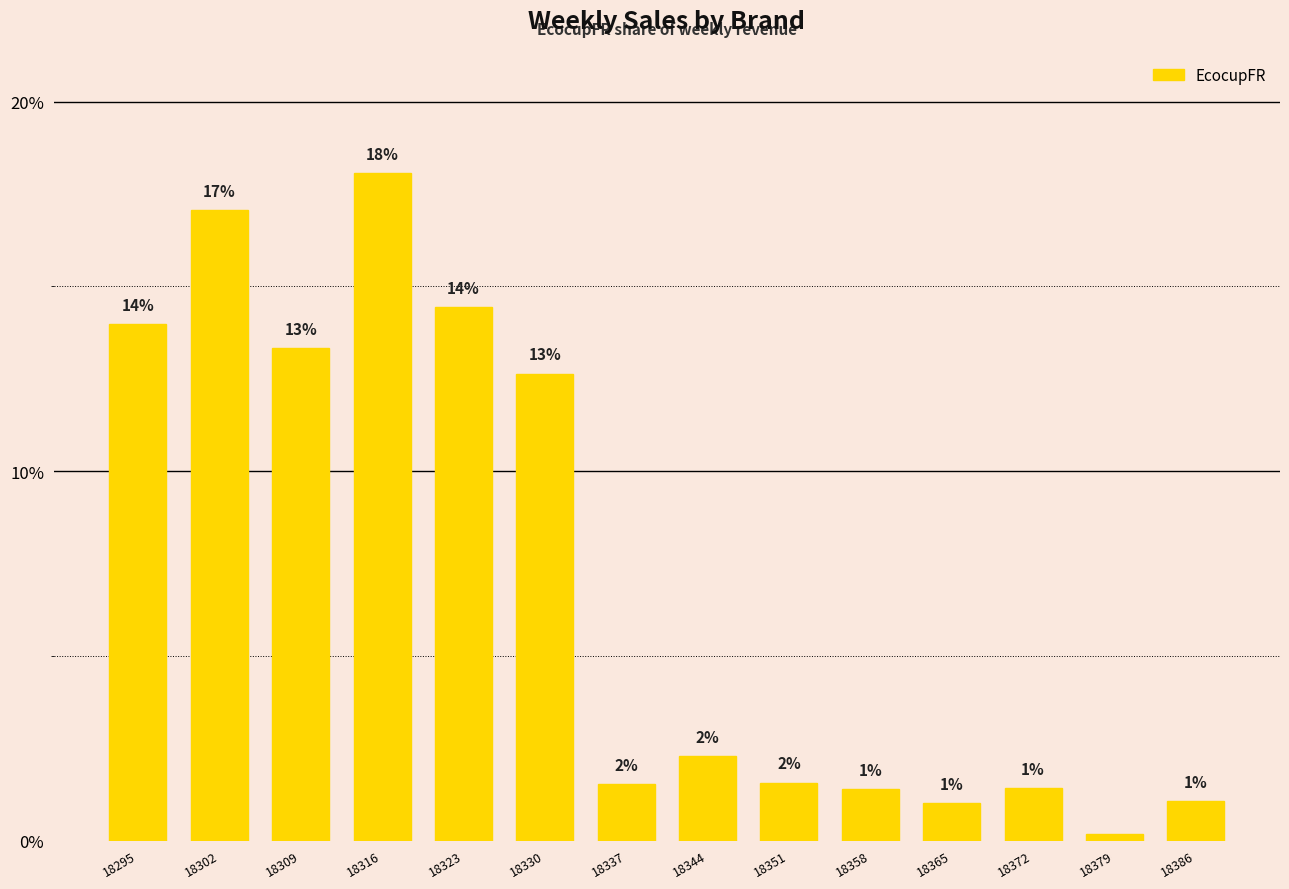

What is the value of the 2nd bar from the left?

17.1